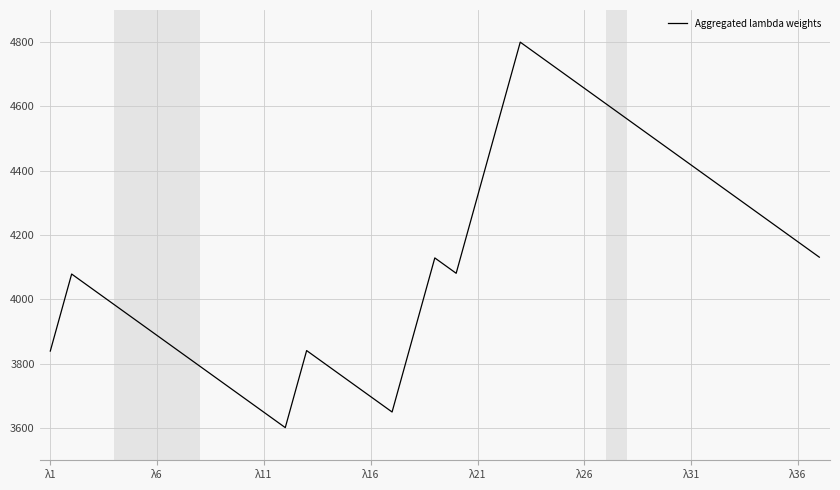

How many interior local valleys (lower than both neighbors) does the data have?

3